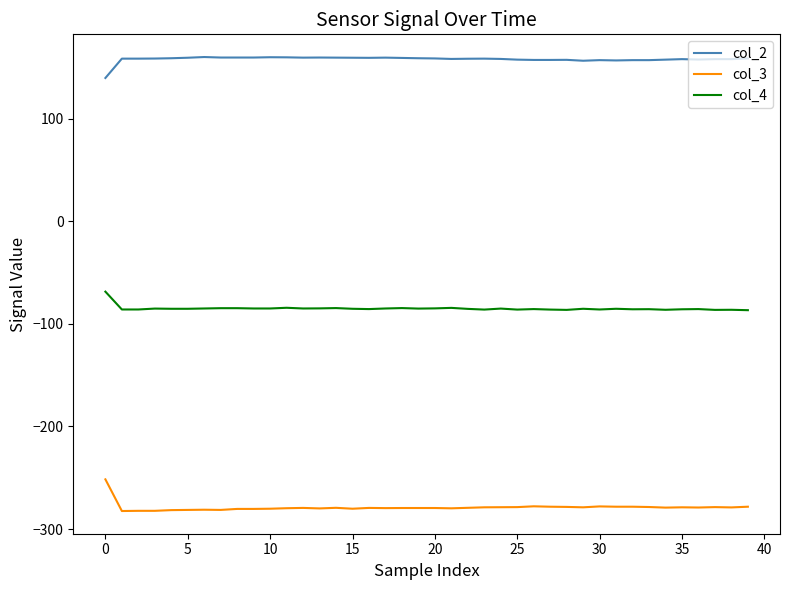

What is the highest value of the col_3 series?

-251.6